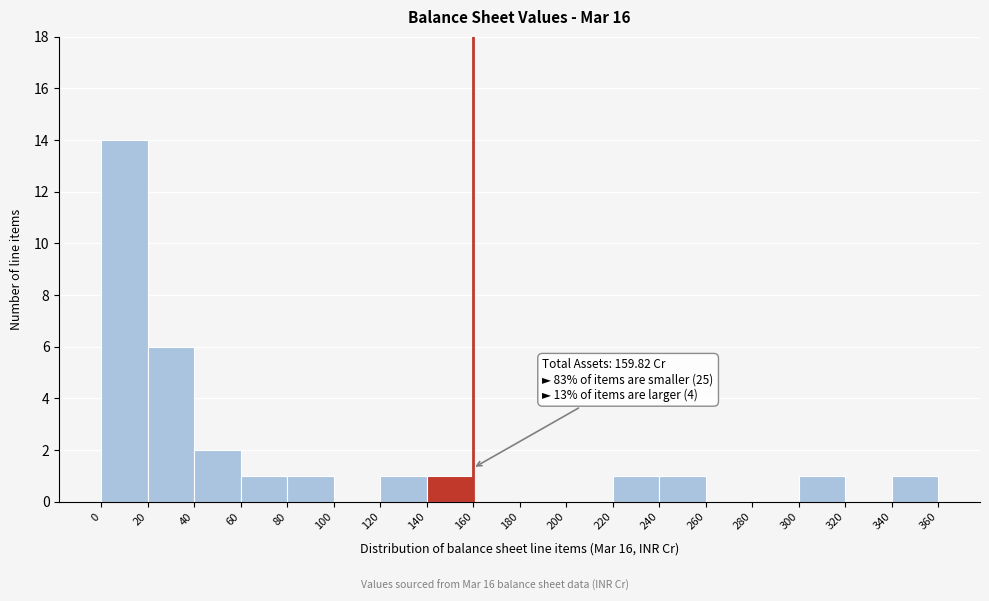

Over which range of the x-axis is the bar tallest?

0 to 20